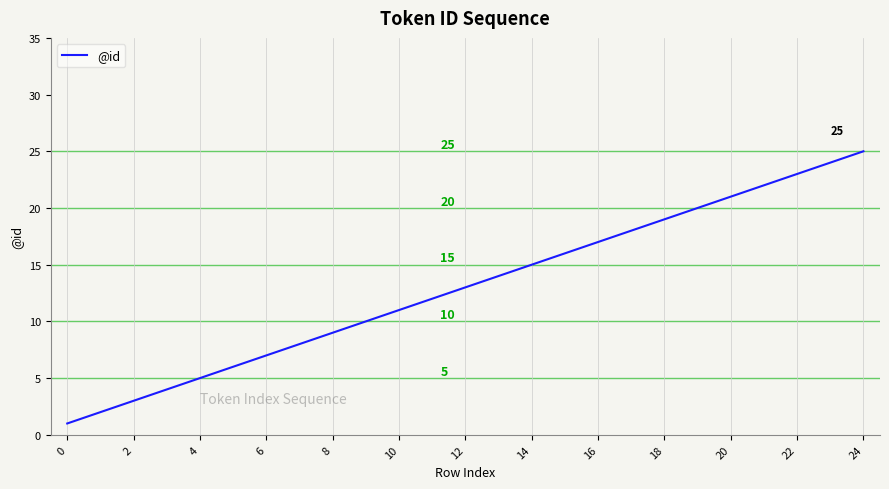

What is the difference between the maximum and minimum values?

24